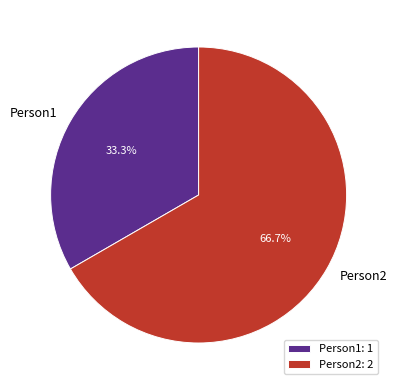

True or false: Person1 accounts for 19% of the total.

False